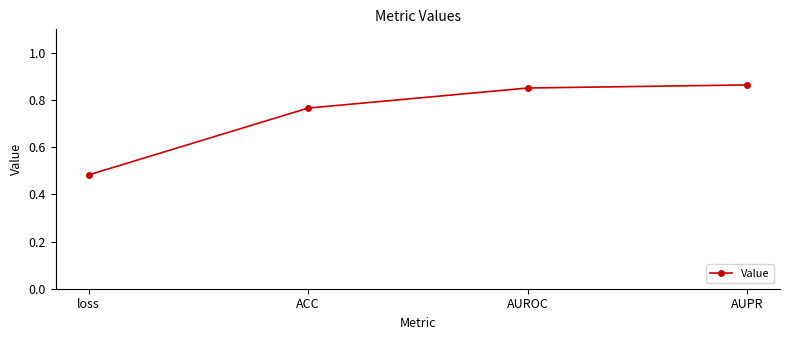

Which has a higher value, ACC or AUROC?

AUROC